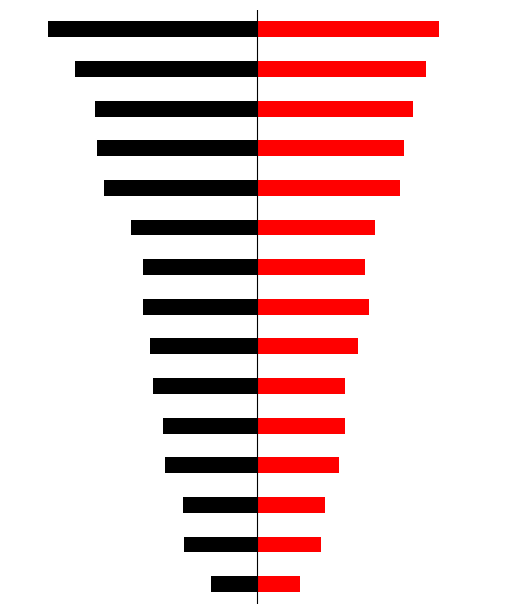

Is it true that Sun equals 14.3 at 6?

True